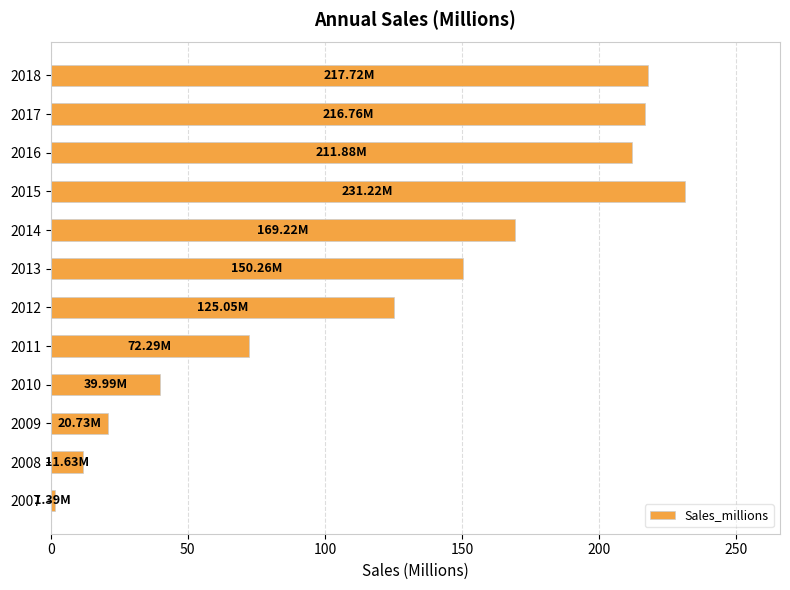

What is the ratio of the value at 2014 to the value at 2017?

0.8